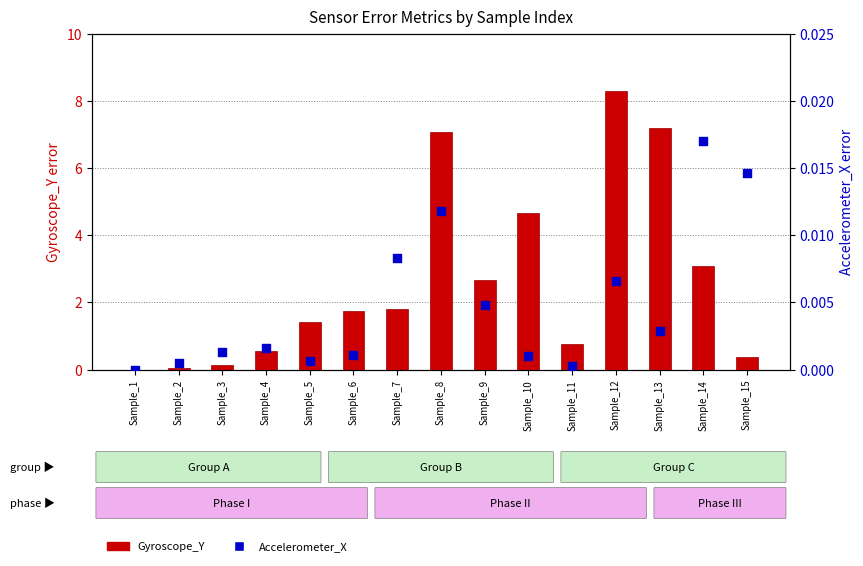

Is the value of Accelerometer_X at Sample_14 greater than the value of Gyroscope_Y at Sample_11?

No